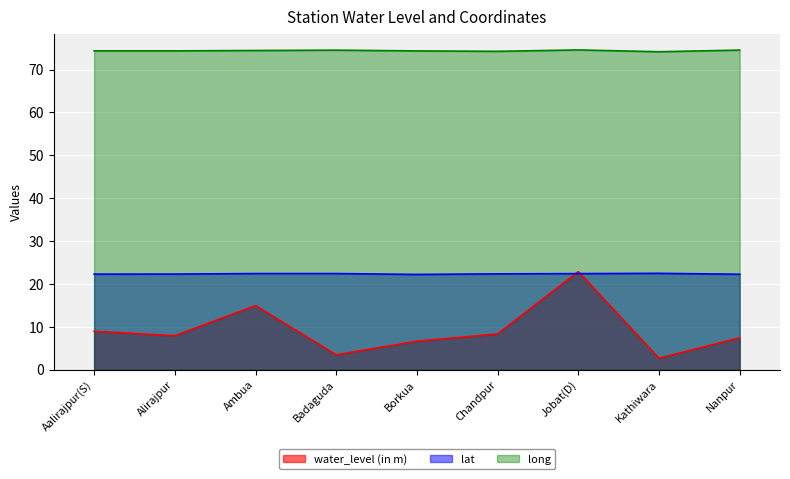

What is the difference between the maximum and minimum values in the long series?

0.4